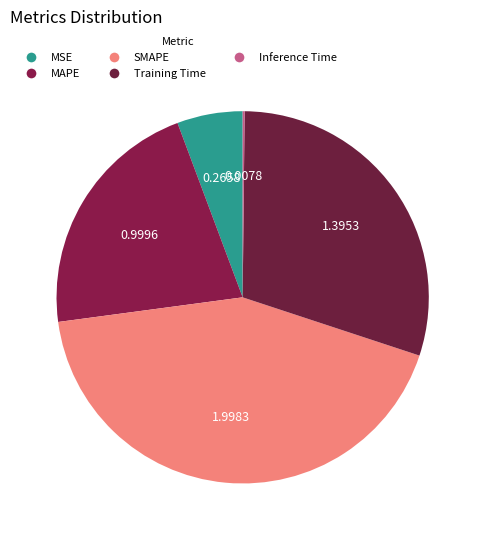

To the nearest percent, what is the combined percentage of SMAPE and MAPE?

64%